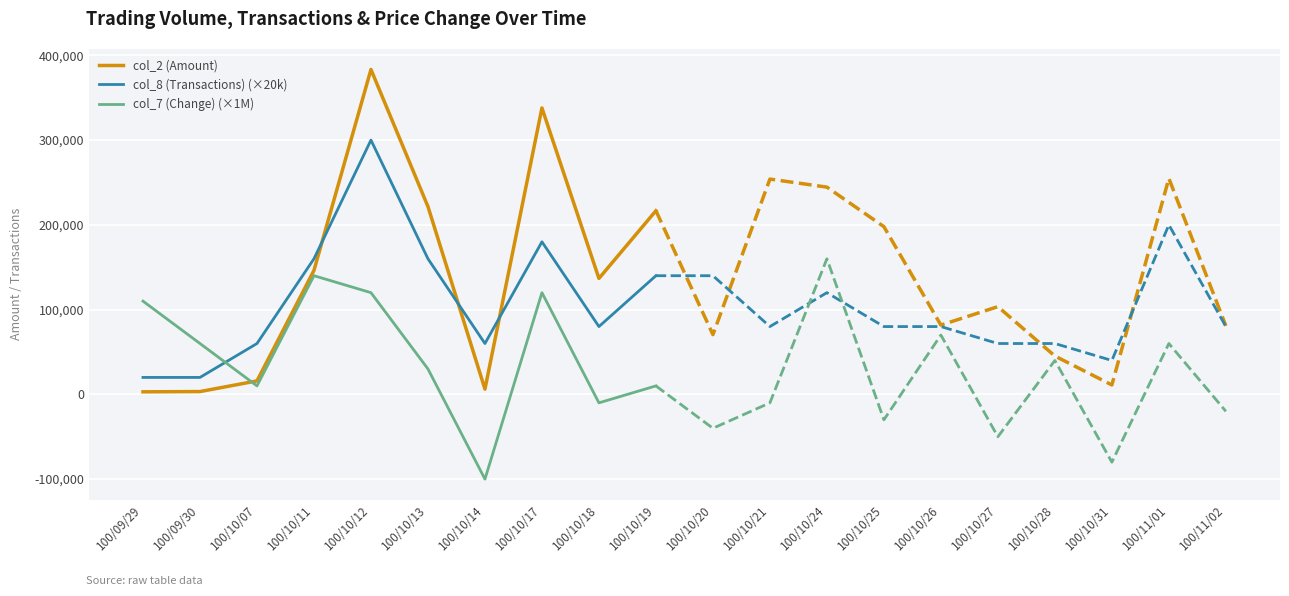

Is the value of col_7 (Change) (×1M) at 100/10/13 greater than the value of col_8 (Transactions) (×20k) at 100/10/11?

No